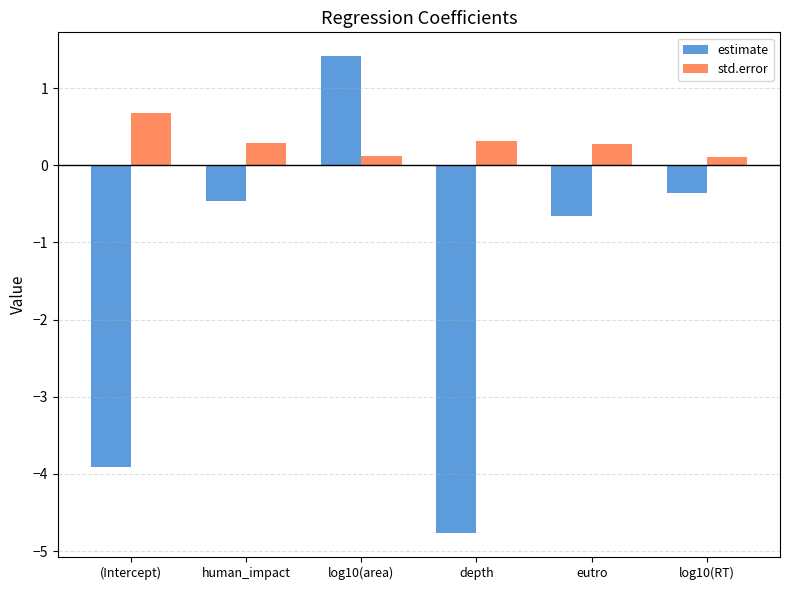

What position from the left is human_impact?

2